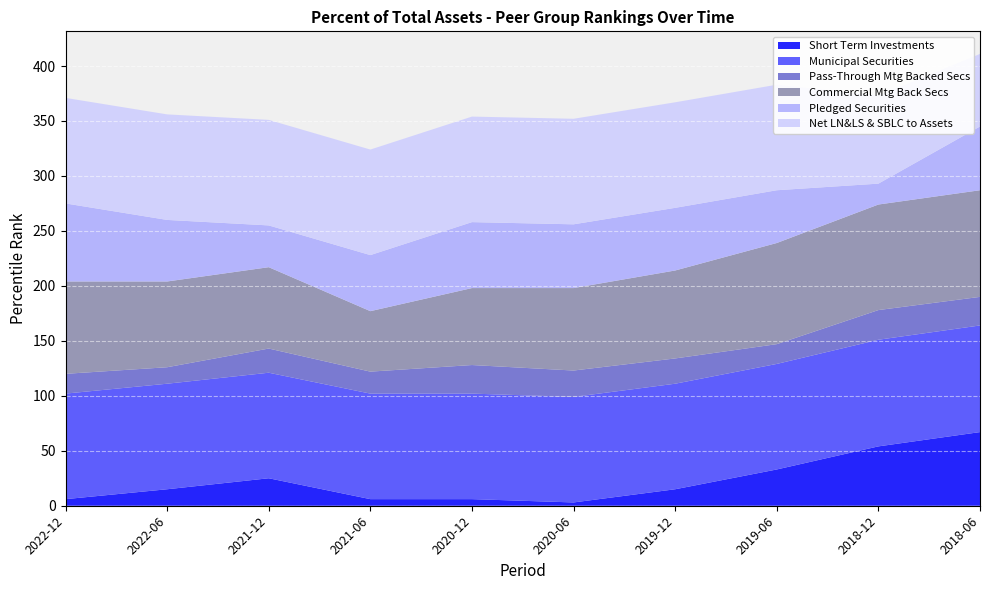

Reading left to right, transcribe all the data shown in this chart.

Short Term Investments: 2022-12=6	2022-06=15	2021-12=25	2021-06=6	2020-12=6	2020-06=3	2019-12=15	2019-06=33	2018-12=54	2018-06=67
Municipal Securities: 2022-12=96	2022-06=96	2021-12=96	2021-06=96	2020-12=96	2020-06=96	2019-12=96	2019-06=96	2018-12=97	2018-06=97
Pass-Through Mtg Backed Secs: 2022-12=18	2022-06=15	2021-12=22	2021-06=20	2020-12=26	2020-06=24	2019-12=23	2019-06=18	2018-12=27	2018-06=26
Commercial Mtg Back Secs: 2022-12=84	2022-06=78	2021-12=74	2021-06=55	2020-12=70	2020-06=75	2019-12=80	2019-06=92	2018-12=96	2018-06=97
Pledged Securities: 2022-12=71	2022-06=56	2021-12=38	2021-06=51	2020-12=60	2020-06=58	2019-12=57	2019-06=48	2018-12=19	2018-06=58
Net LN&LS & SBLC to Assets: 2022-12=96	2022-06=96	2021-12=96	2021-06=96	2020-12=96	2020-06=96	2019-12=96	2019-06=96	2018-12=80	2018-06=66